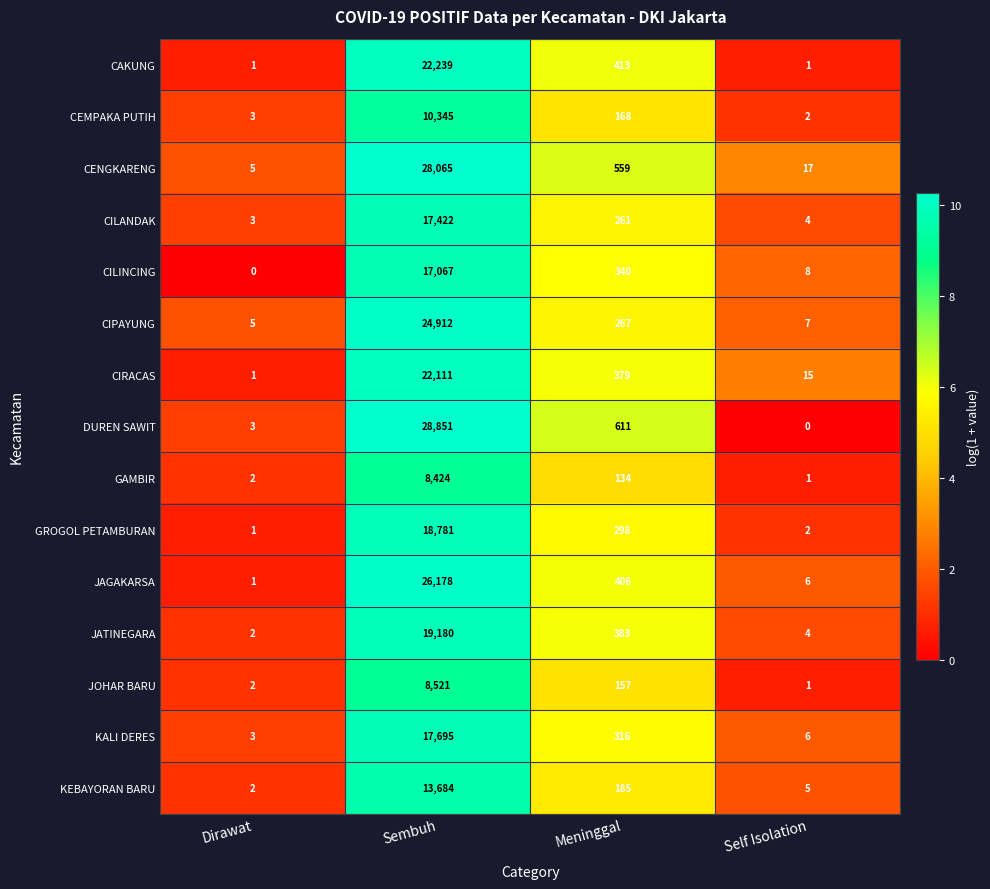

Where does the GAMBIR series first go above 134?

Sembuh